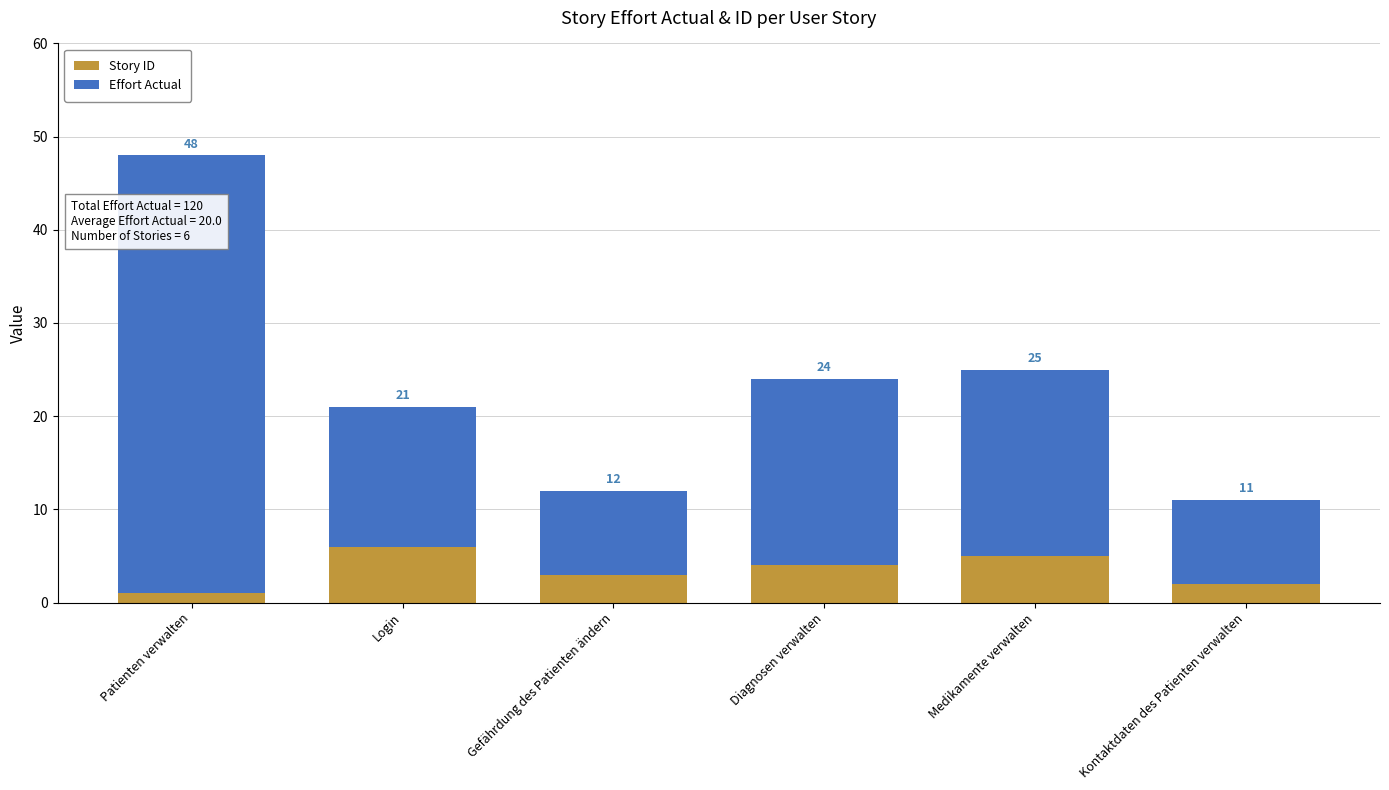

Does the chart contain stacked bars?

Yes